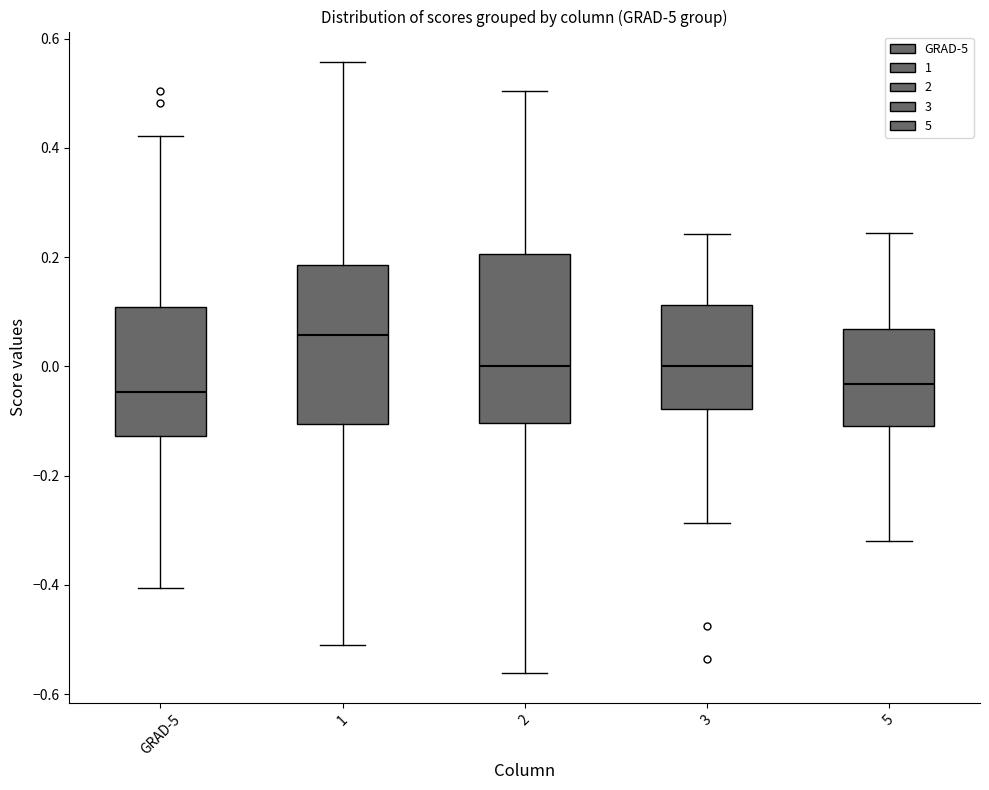

Where does the median line of the box for GRAD-5 sit on the y-axis? The values are not printed on the chart, so give them approximately, as read against the axis.

-0.04